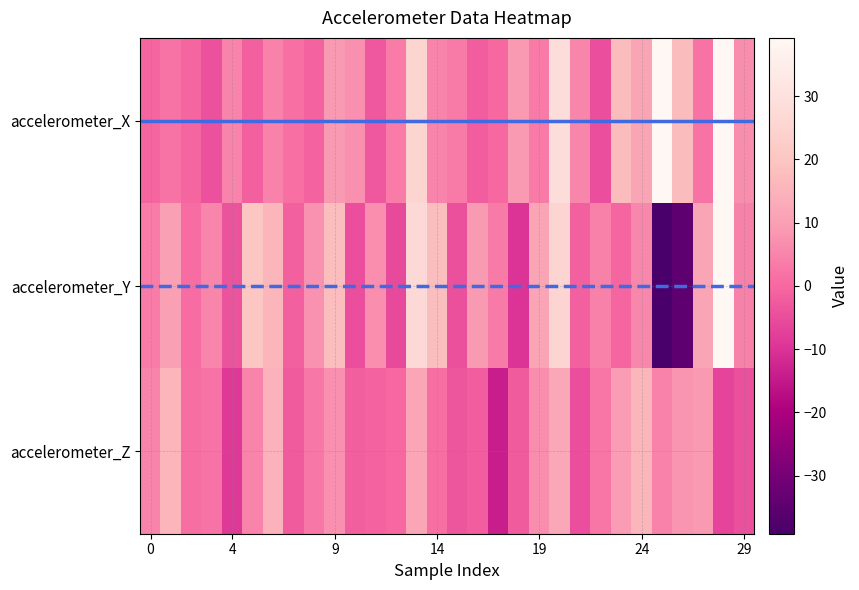

What is the difference between the maximum and second lowest values in the accelerometer_X series?

43.3